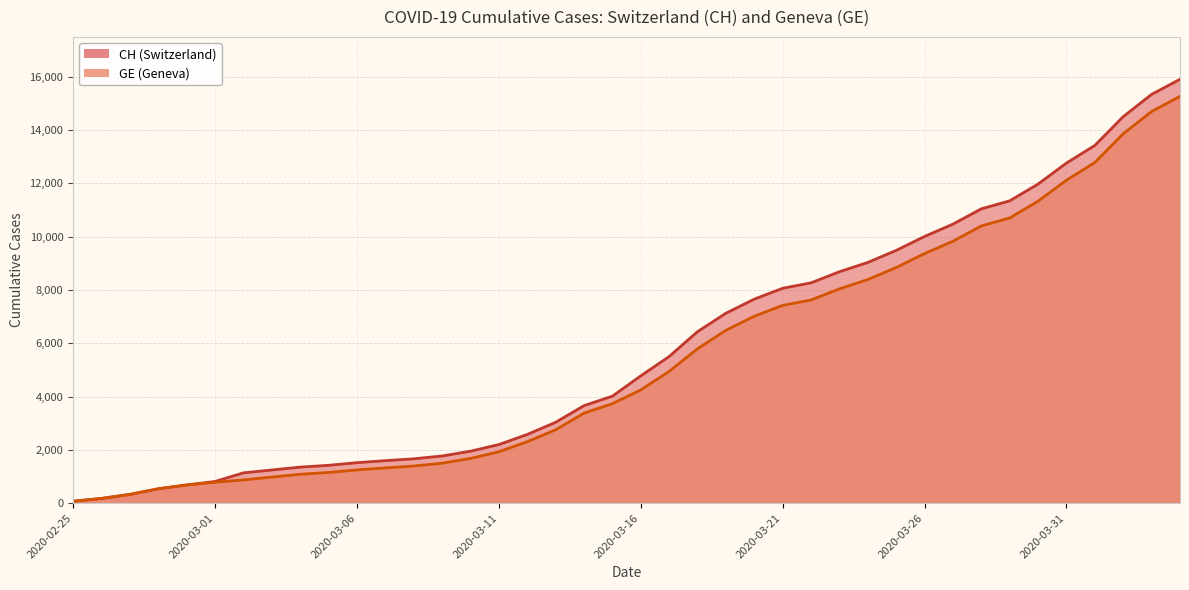

Which series changed the most between 2020-03-03 and 2020-03-05?

CH